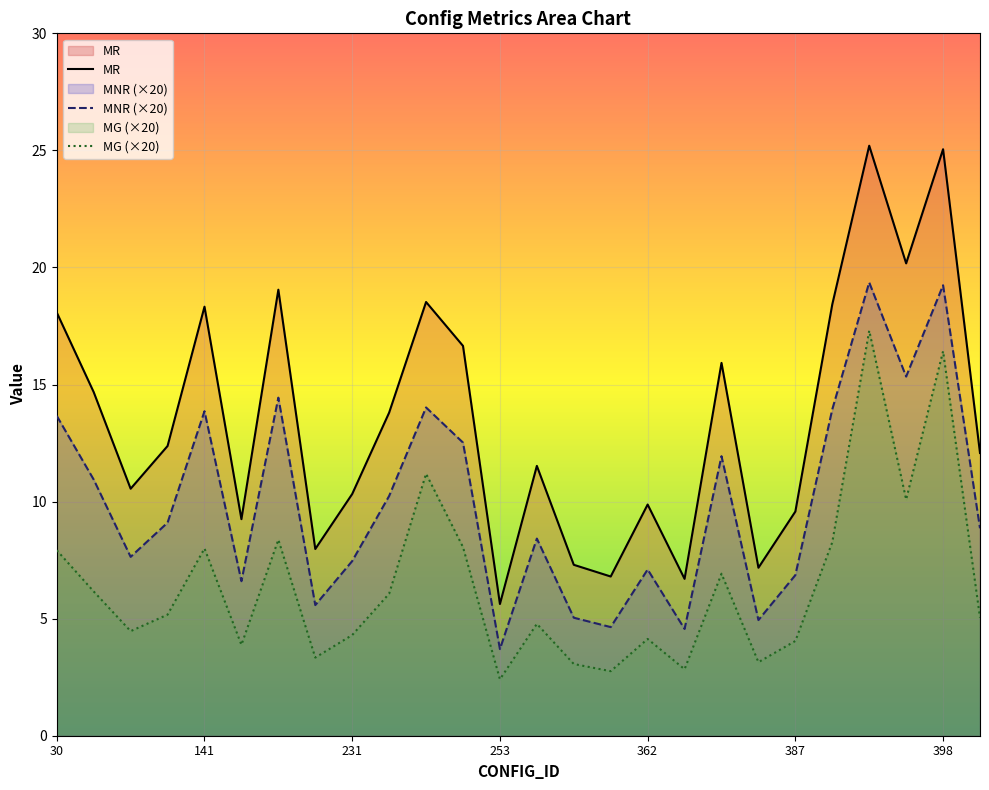

The value of MNR at 141 is 13.9. True or false?

True